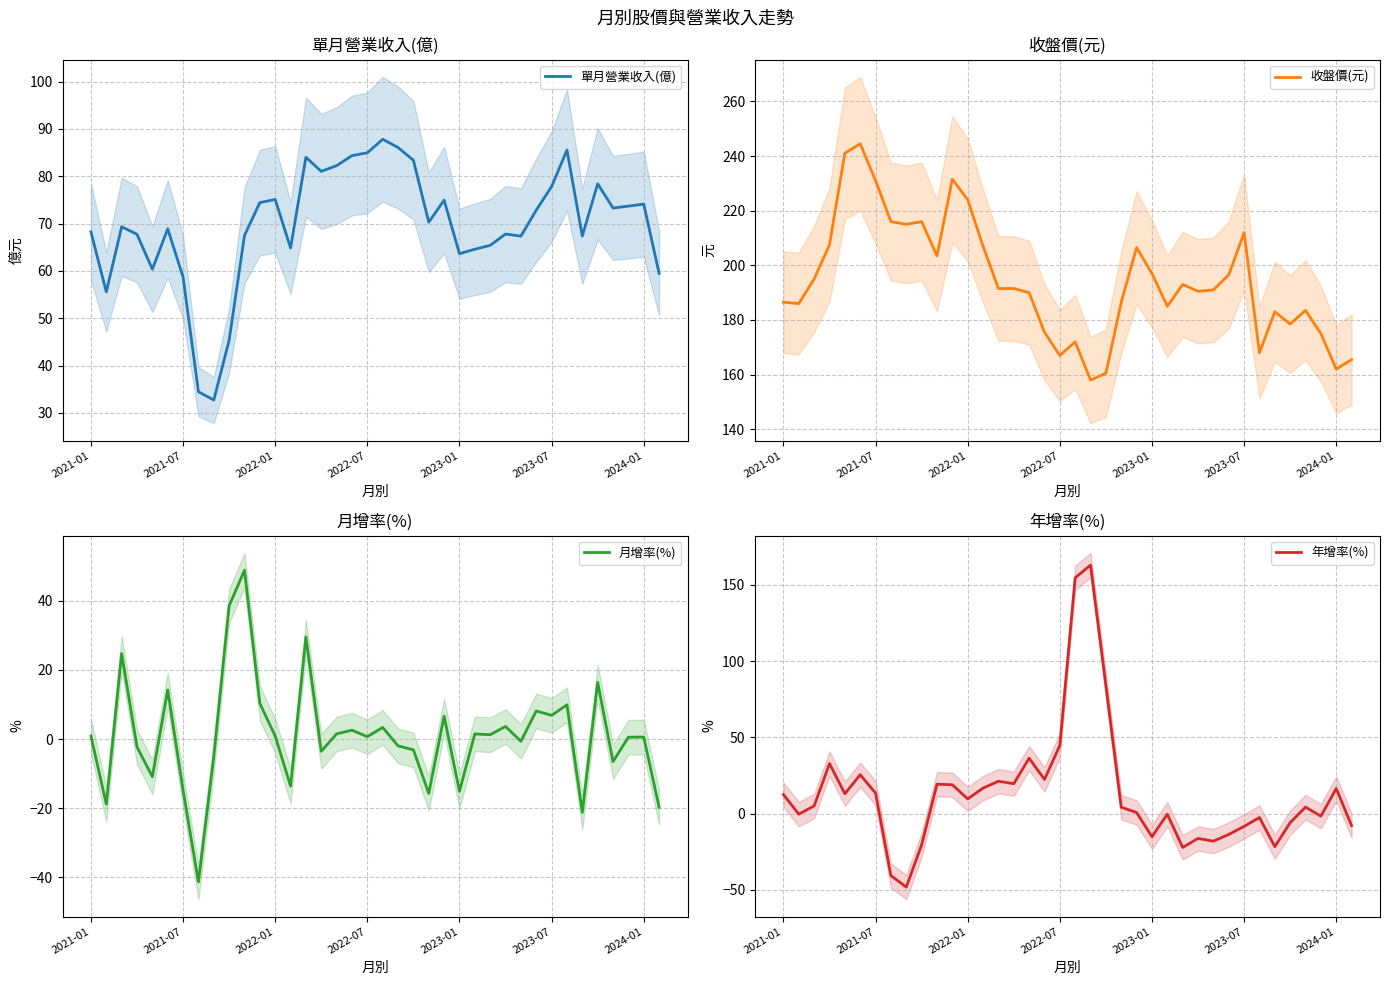

What is the greatest value displayed?

244.5